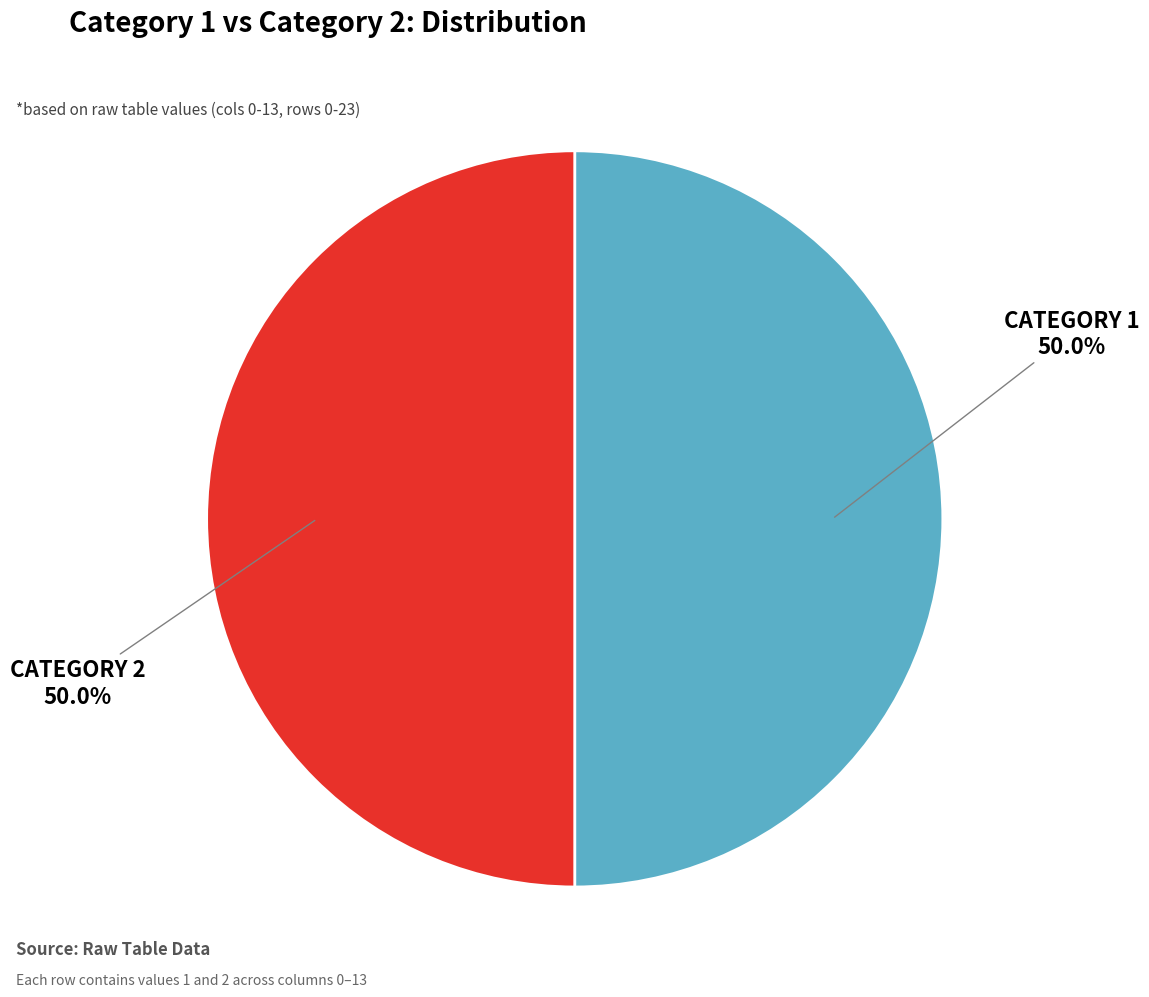

Which slice is the largest?

2